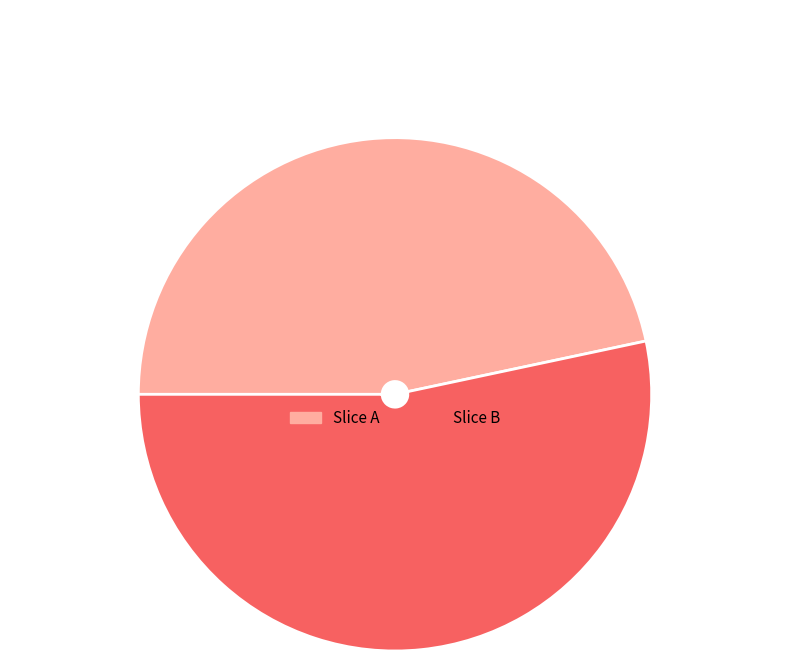

Does any single category account for the majority?

Yes